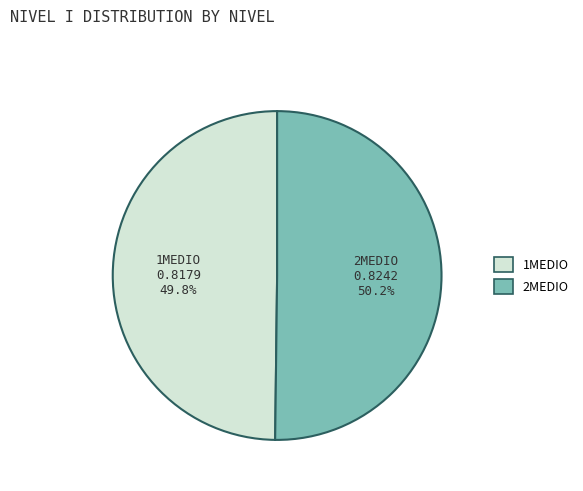

What percentage is NOT represented by 1MEDIO?

50.2%